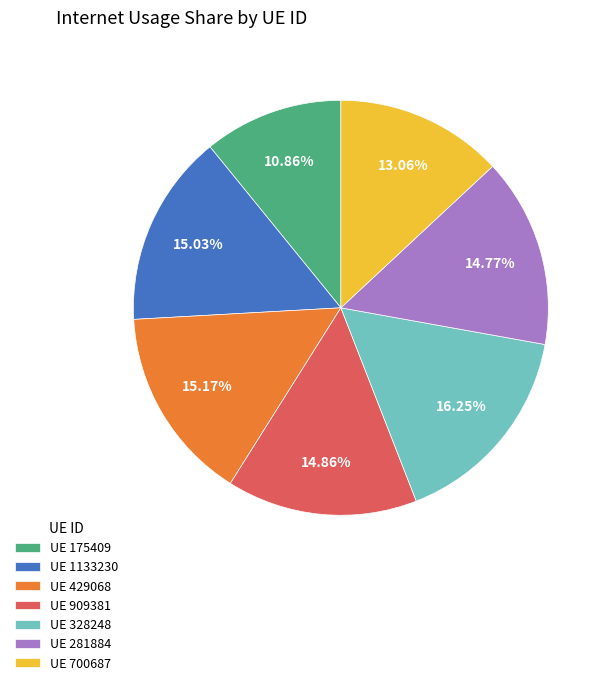

Is there a majority slice in this chart?

No